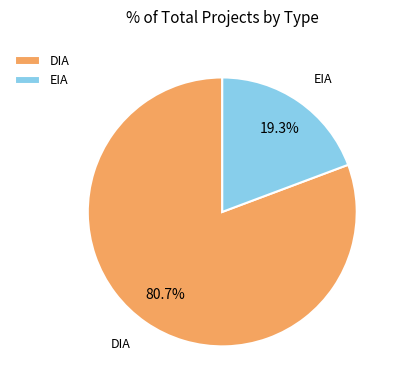

To the nearest percent, what percentage of the pie is EIA?

19%